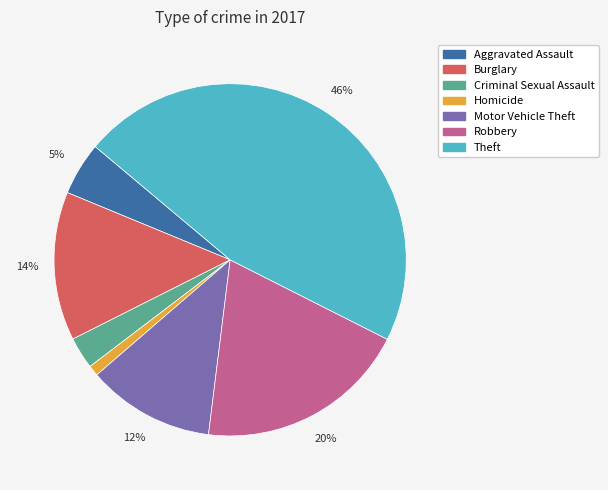

Rank the categories by value from highest to lowest.

Theft, Robbery, Burglary, Motor Vehicle Theft, Aggravated Assault, Criminal Sexual Assault, Homicide